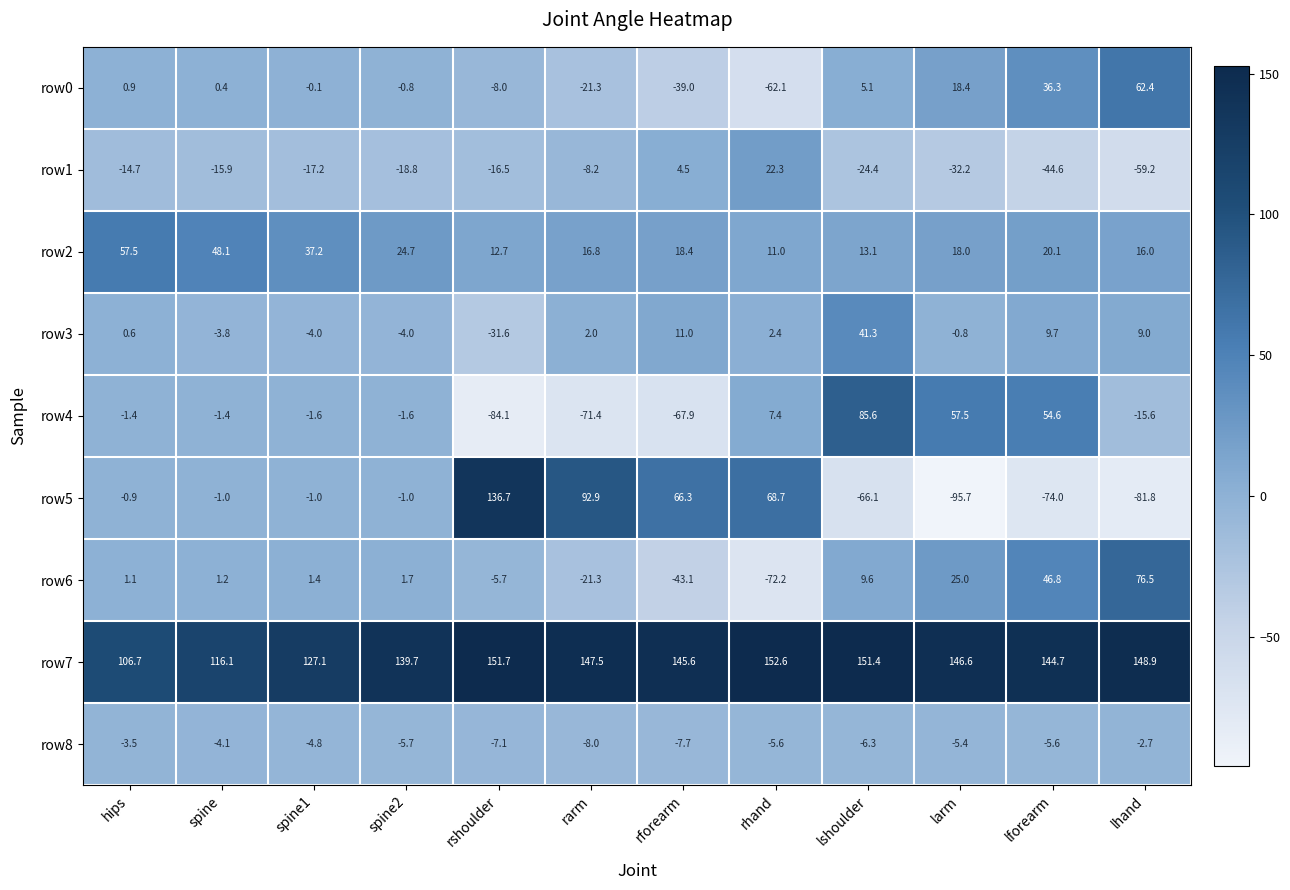

What is the minimum value shown in the chart?

-95.7